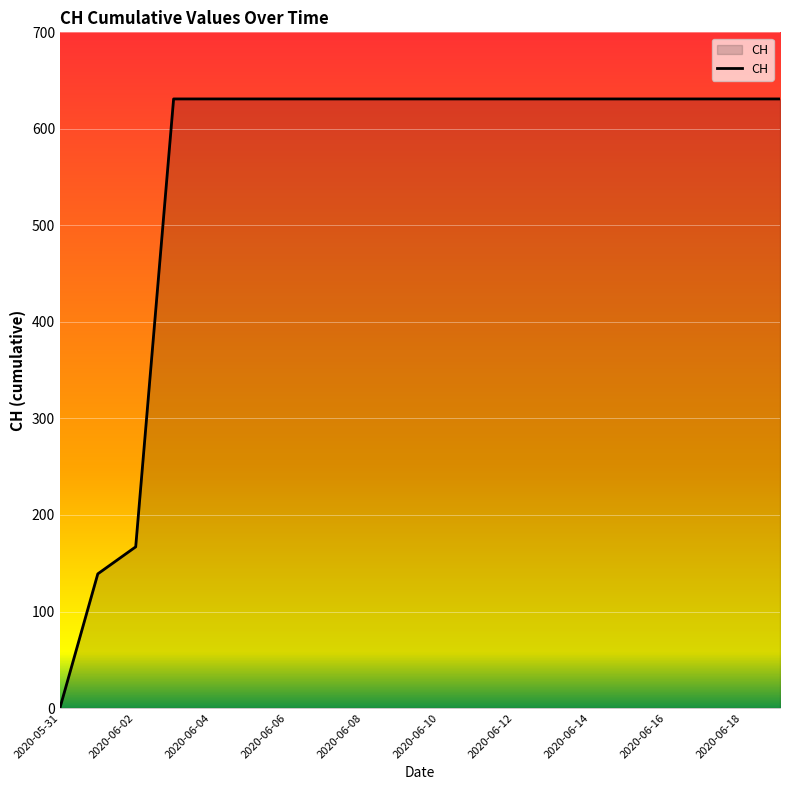

What is the greatest value displayed?

631